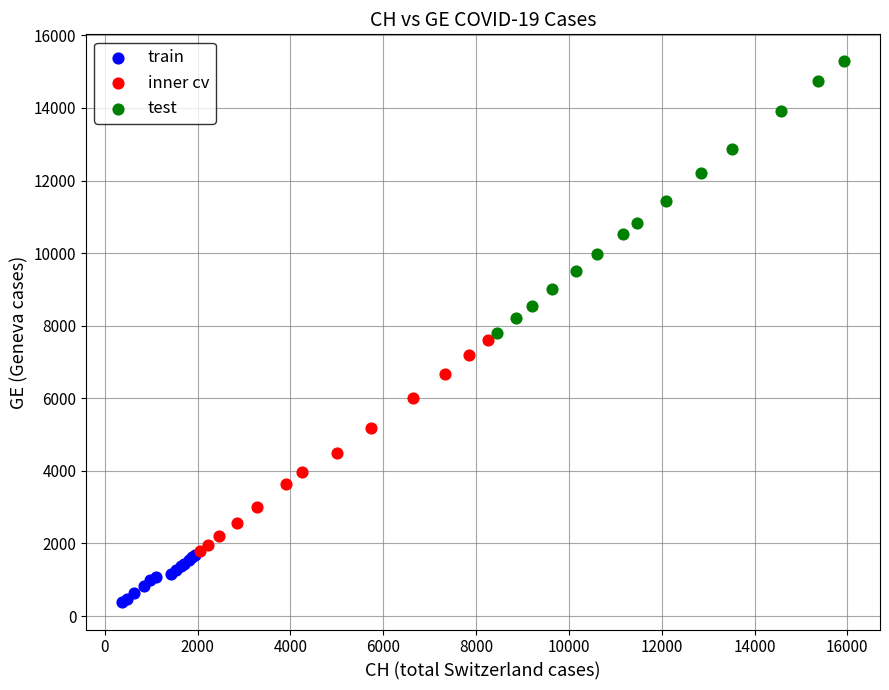

Which series has the largest Y range (max minus min)?

test